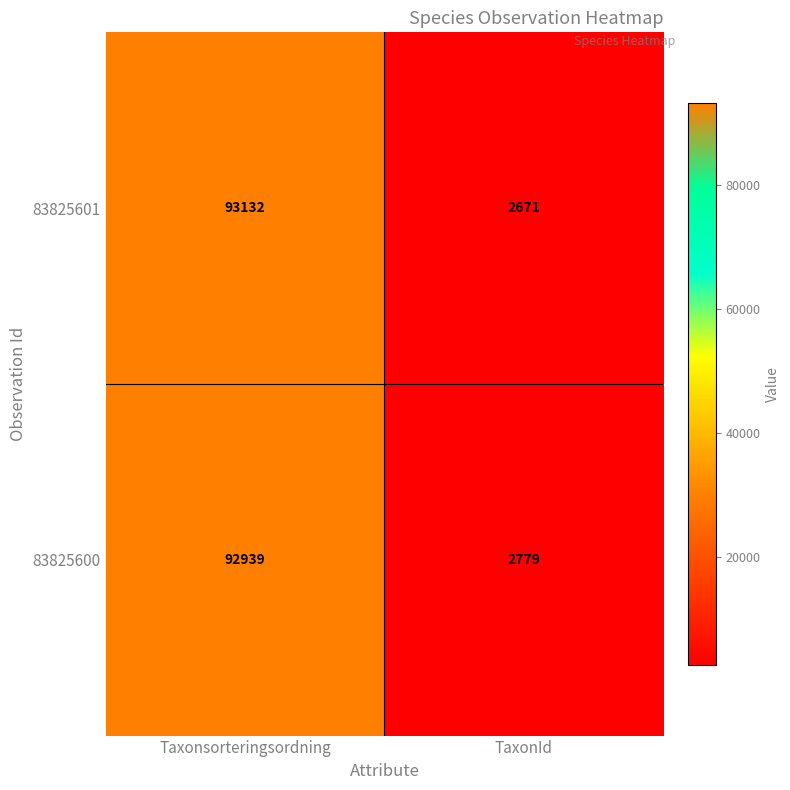

What is the smallest value displayed?

2671